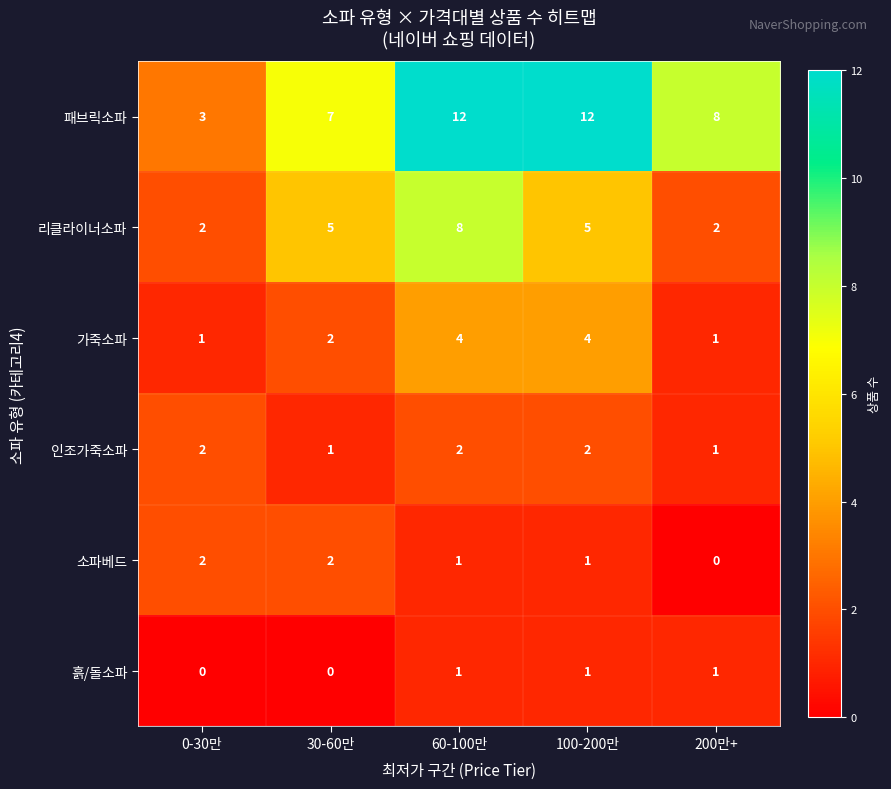

True or false: 리클라이너소파 has a value of 1 at 100-200만.

False